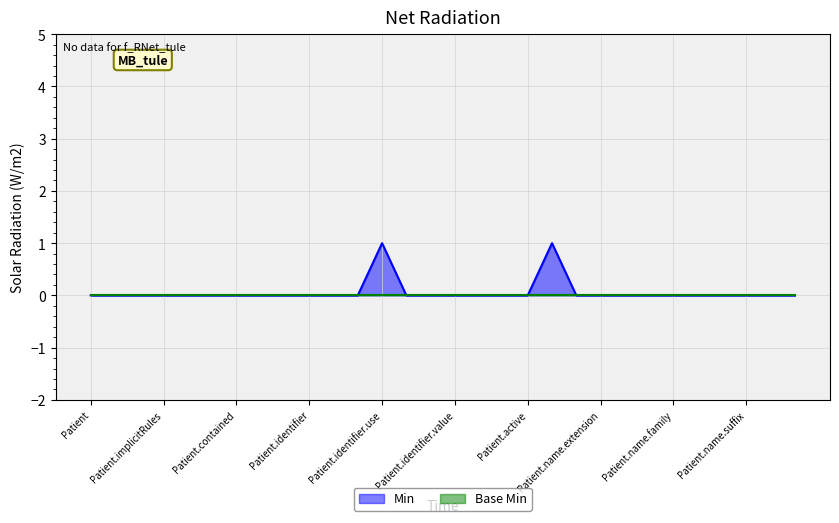

How many values are between 0 and 1?

30